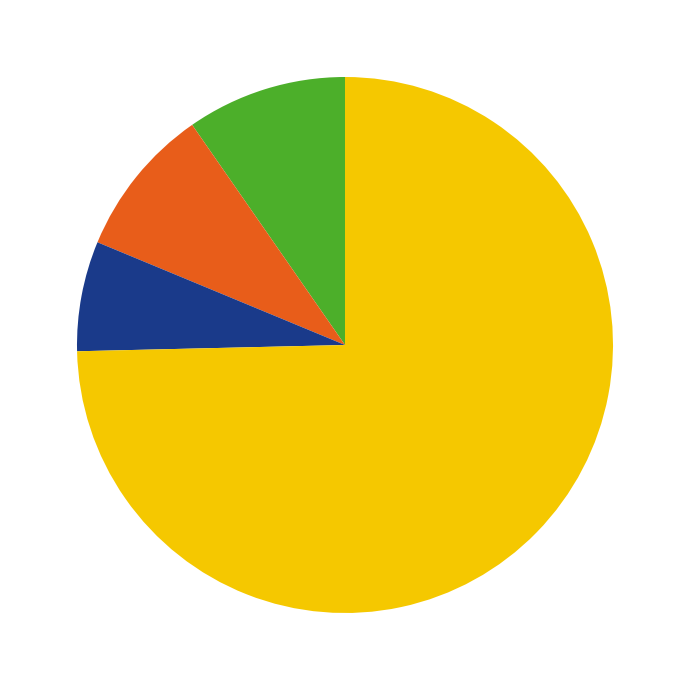

Does any single category account for the majority?

Yes